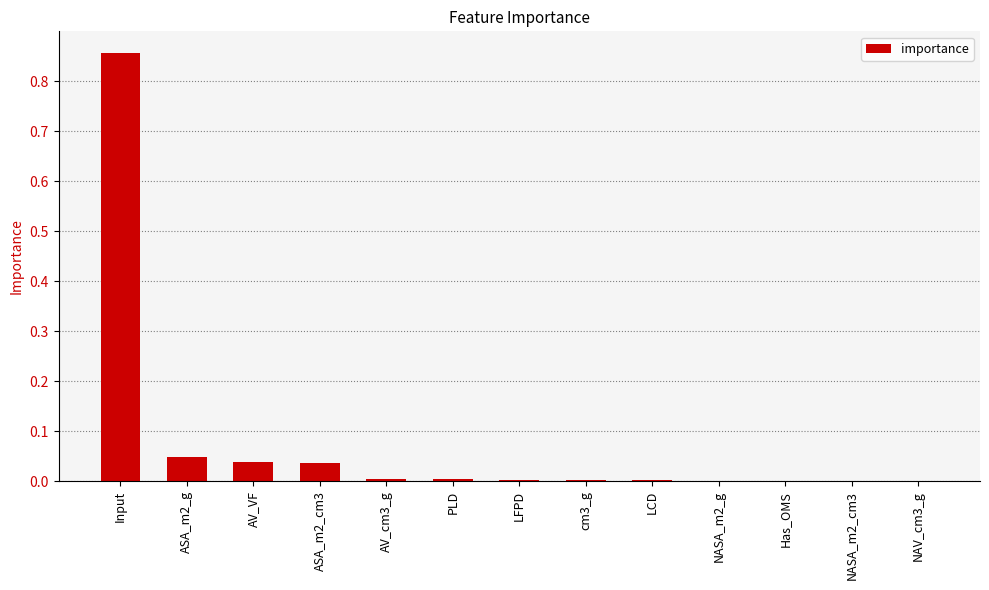

At which category does the chart reach its peak across all series?

Input